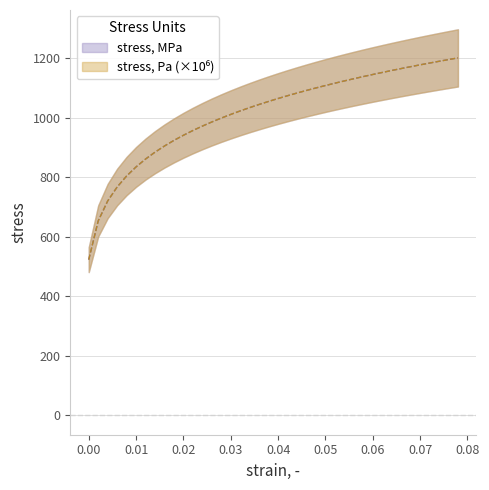

How many lines are shown in the chart?

2